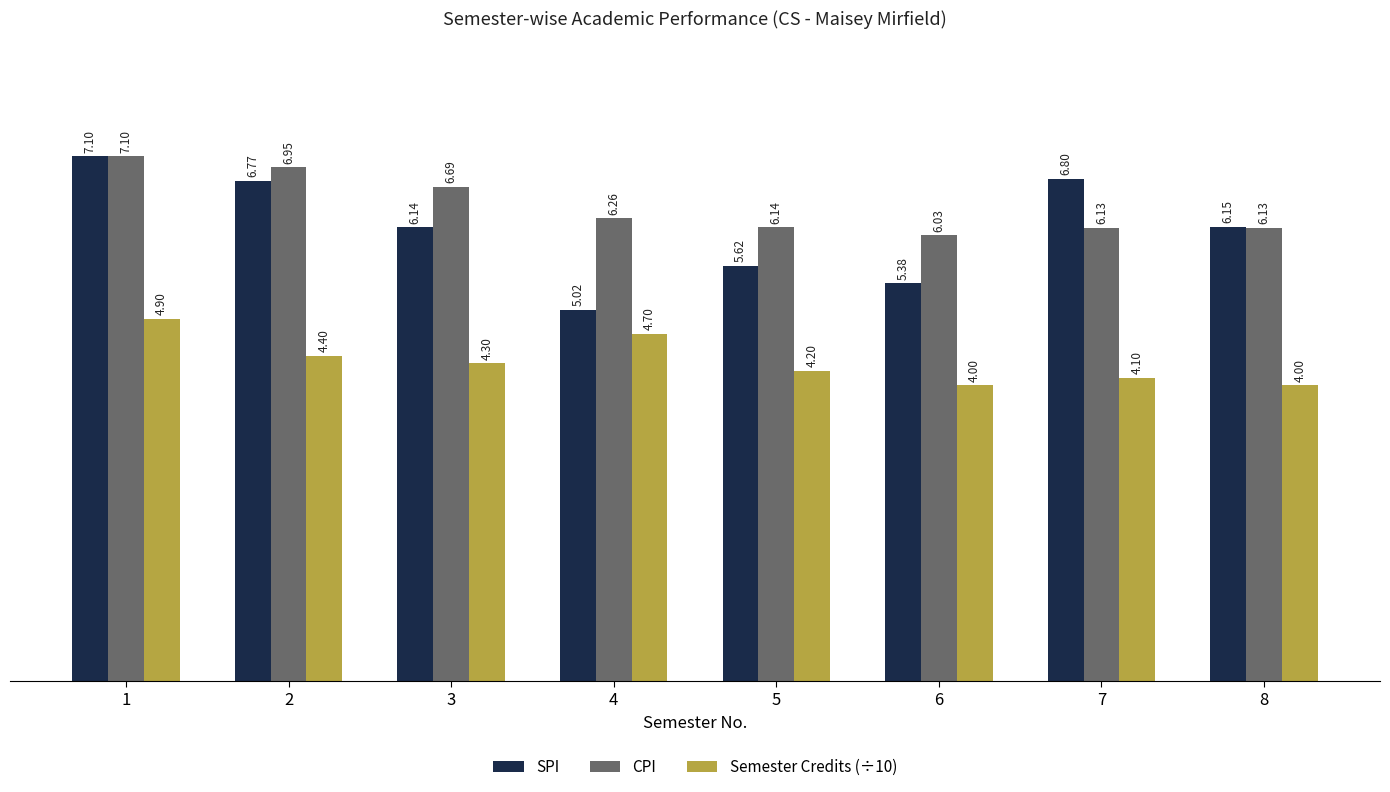

What is the difference between the maximum and minimum values in the SPI series?

2.1